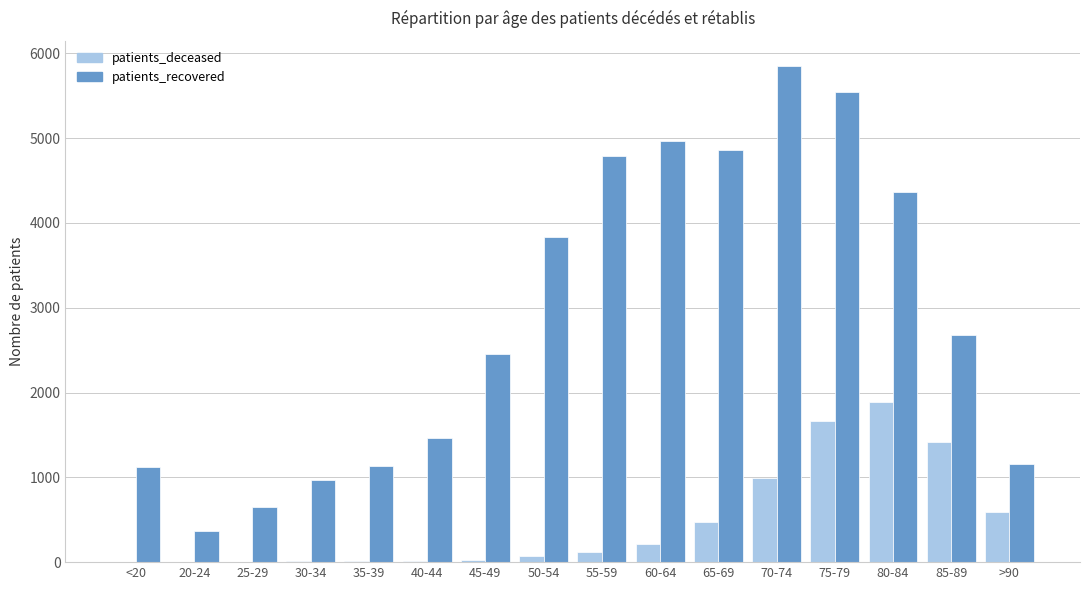

What is the total value across all series at 85-89?

4096